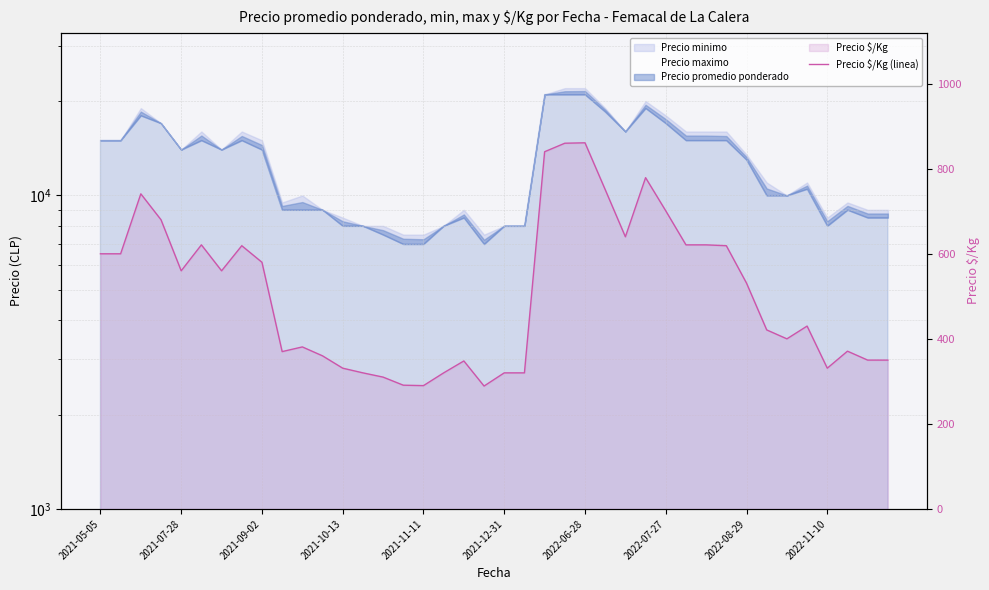

True or false: the data shows 773 at 2021-09-02.

False